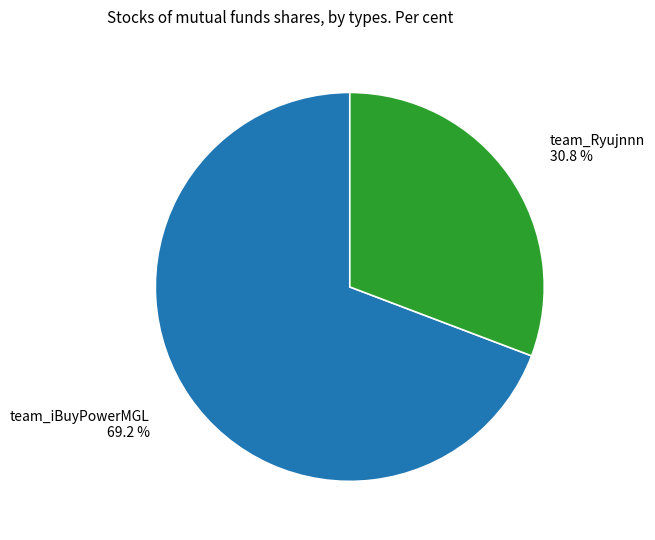

What is the ratio of the value at team_iBuyPowerMGL to the value at team_Ryujnnn?

2.2